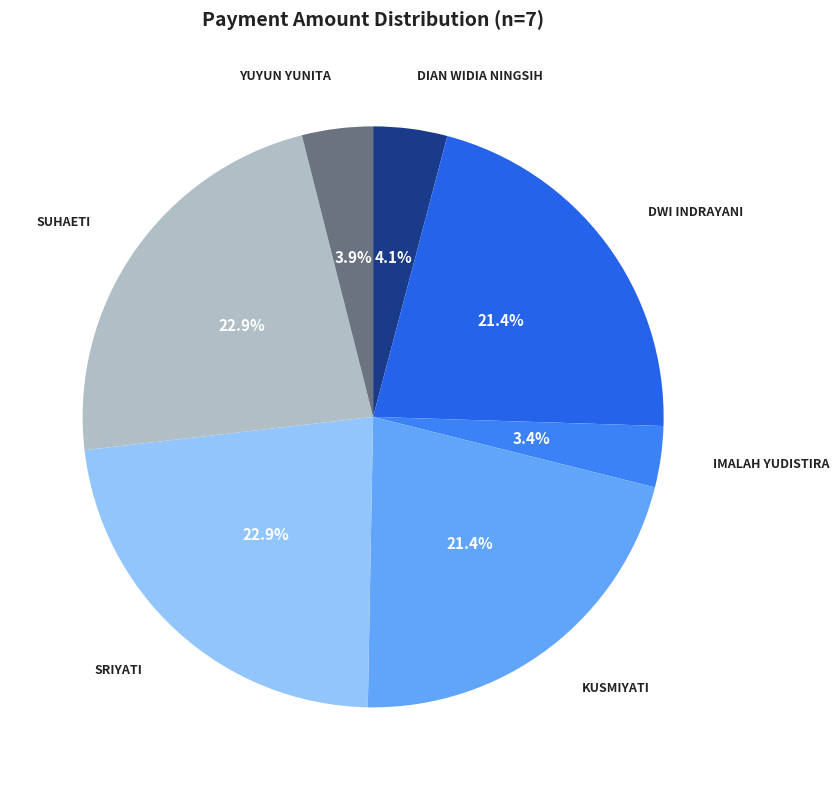

Count the number of slices in the pie.

7